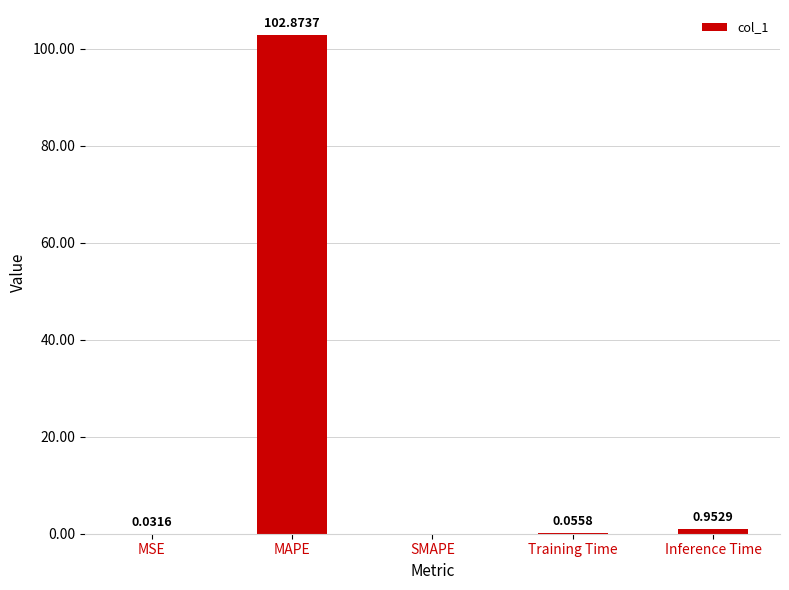

What is the change in value from MAPE to Training Time?

-102.8